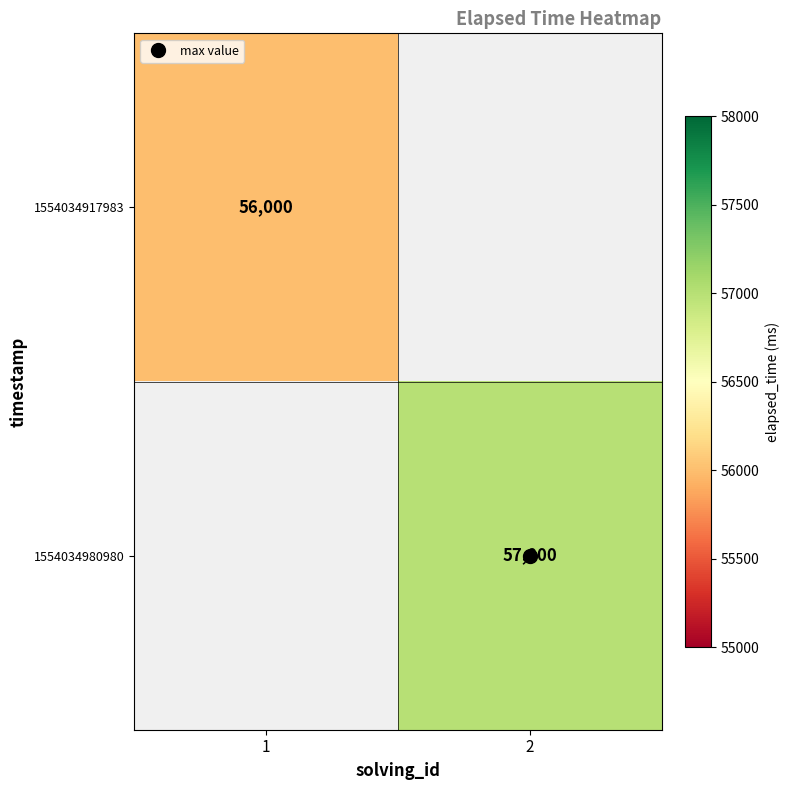

Rank the categories by 1554034980980 value from lowest to highest.

1, 2